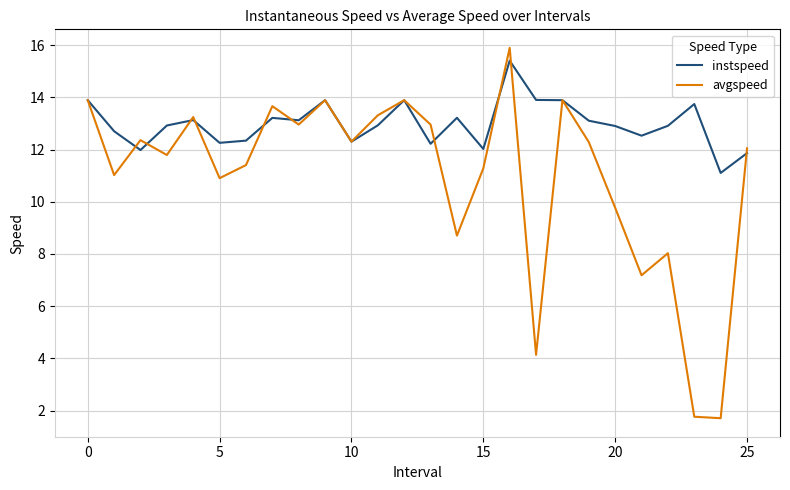

Which series has the widest spread of values?

avgspeed